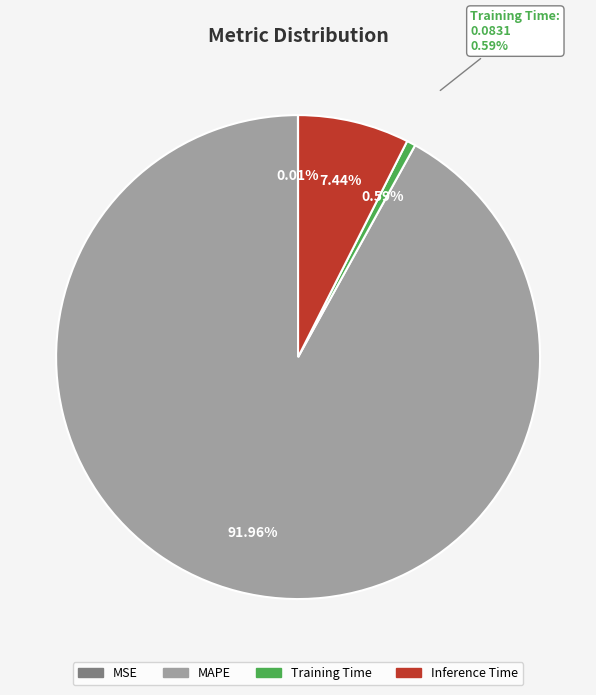

Count the number of slices in the pie.

4